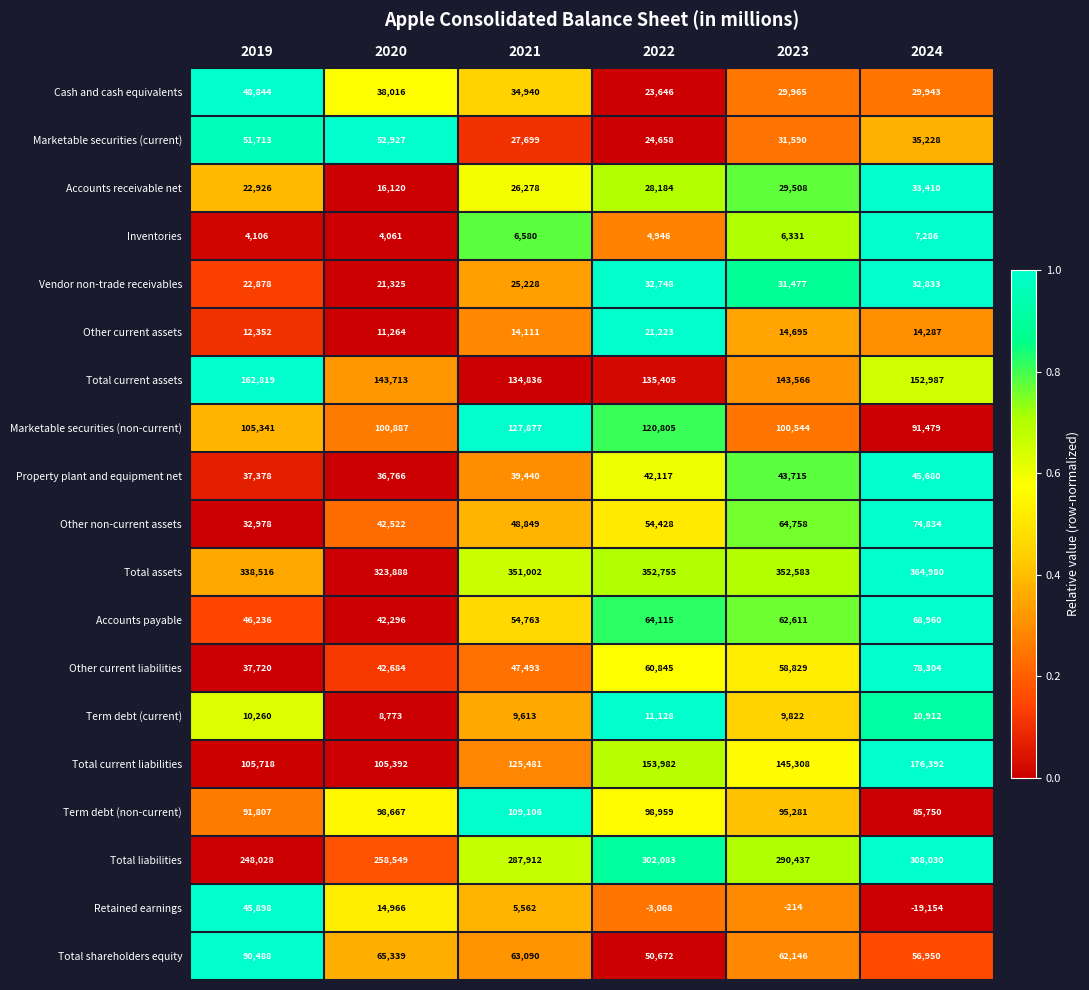

What is the difference between the Term debt (non-current) values at 2023 and 2019?

3474